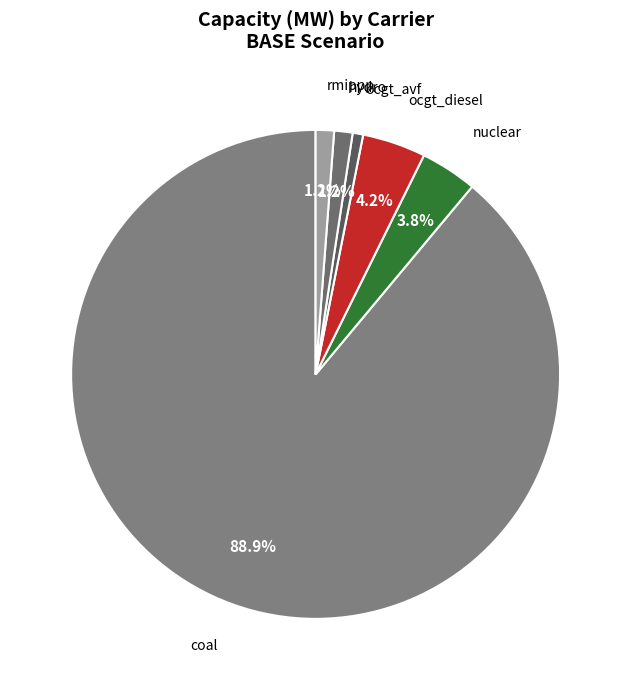

Is it true that nuclear is 4% of the pie?

True